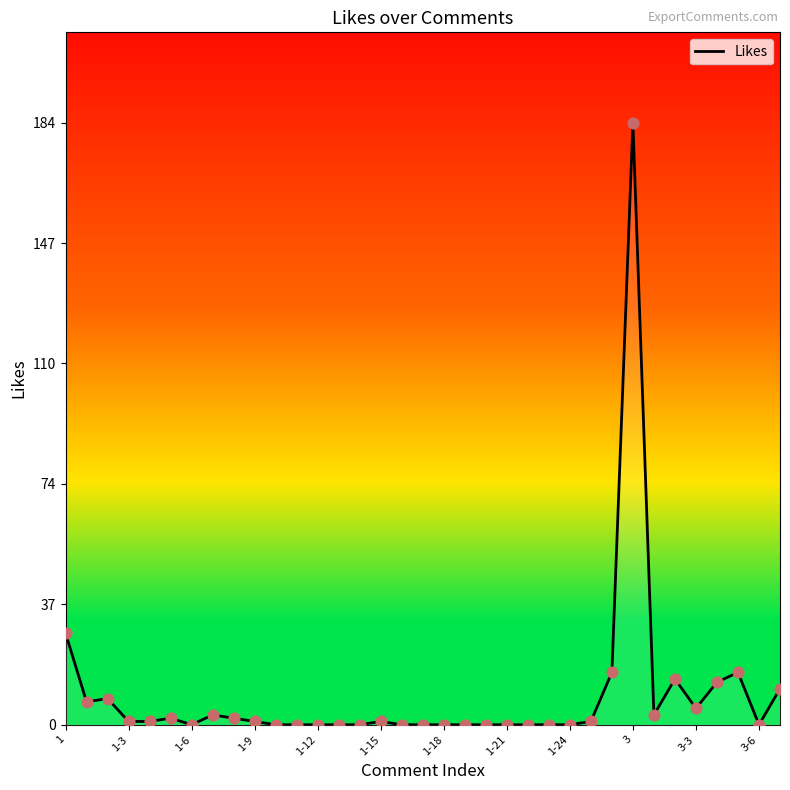

What is the difference between the maximum and minimum values?

184